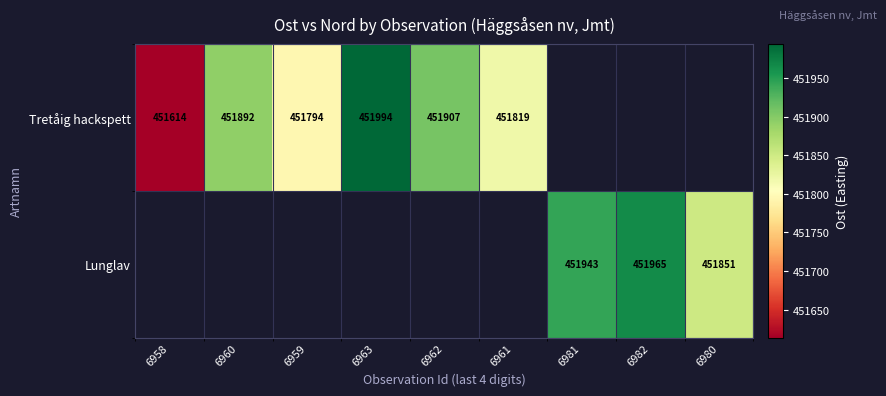

Is the value of Lunglav at 6981 greater than the value of Tretåig hackspett at 6963?

No